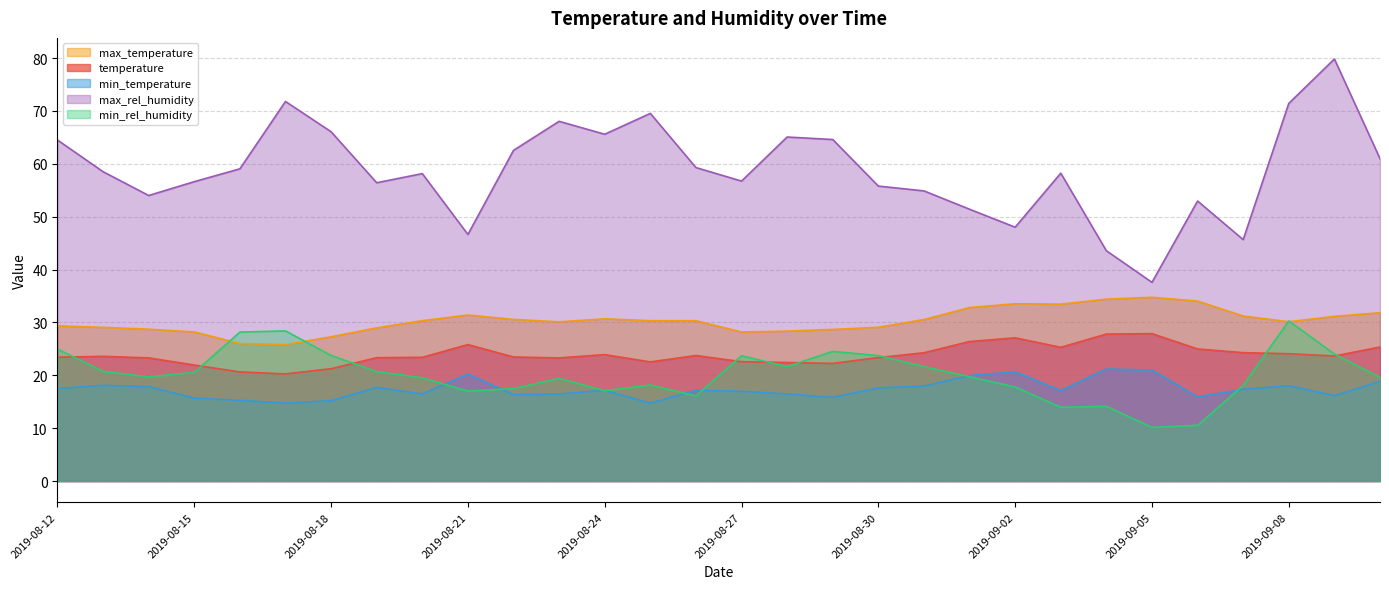

Reading left to right, transcribe all the data shown in this chart.

temperature: 23.4	23.6	23.3	21.9	20.6	20.3	21.2	23.3	23.4	25.8	23.5	23.3	23.9	22.5	23.7	22.6	22.4	22.3	23.4	24.3	26.4	27.1	25.3	27.8	27.9	25.0	24.3	24.1	23.7	25.4
max_temperature: 29.4	29.1	28.7	28.2	26.0	25.8	27.3	29.0	30.3	31.4	30.6	30.1	30.7	30.3	30.3	28.2	28.4	28.7	29.1	30.6	32.8	33.5	33.5	34.4	34.8	34.0	31.2	30.1	31.2	31.8
min_temperature: 17.5	18.1	17.9	15.7	15.3	14.7	15.2	17.7	16.5	20.2	16.4	16.5	17.2	14.7	17.2	17.0	16.5	15.8	17.6	18.0	20.0	20.7	17.1	21.2	21.0	15.9	17.4	18.0	16.2	18.9
max_rel_humidity: 64.5	58.5	54.0	56.6	59.1	71.8	66.1	56.4	58.2	46.6	62.6	68.0	65.6	69.5	59.3	56.7	65.1	64.6	55.8	54.9	51.4	48.0	58.2	43.6	37.6	53.0	45.7	71.4	79.8	61.0
min_rel_humidity: 25.0	20.8	19.7	20.5	28.2	28.4	23.8	20.7	19.5	17.0	17.5	19.4	17.1	18.2	16.1	23.7	21.7	24.5	23.7	21.7	19.7	17.8	14.0	14.1	10.2	10.5	18.1	30.3	24.0	19.6